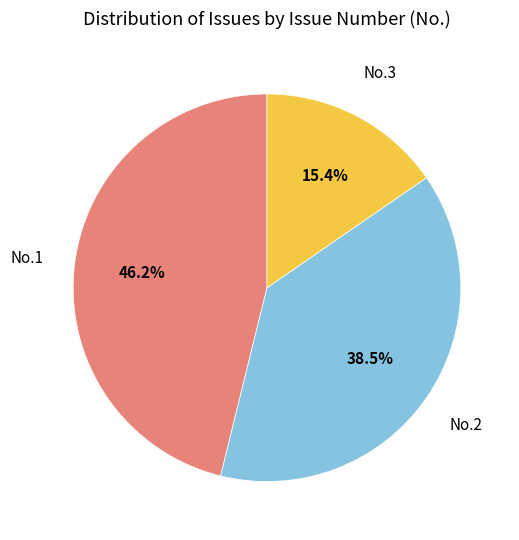

Is there any slice that represents more than half of the pie?

No